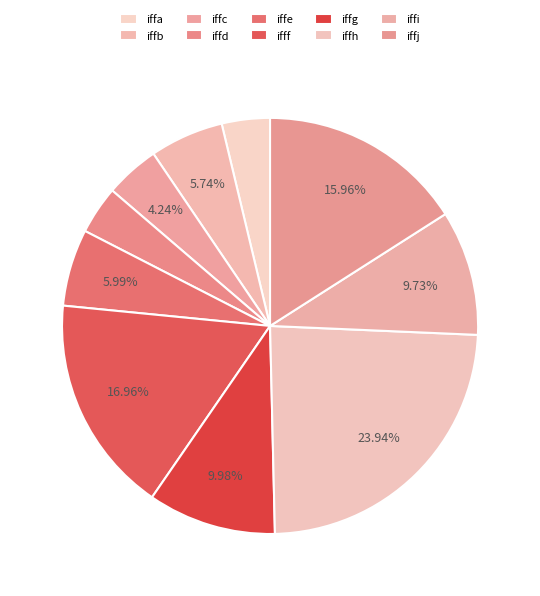

What percentage do iffb and iffa together represent?

9.5%